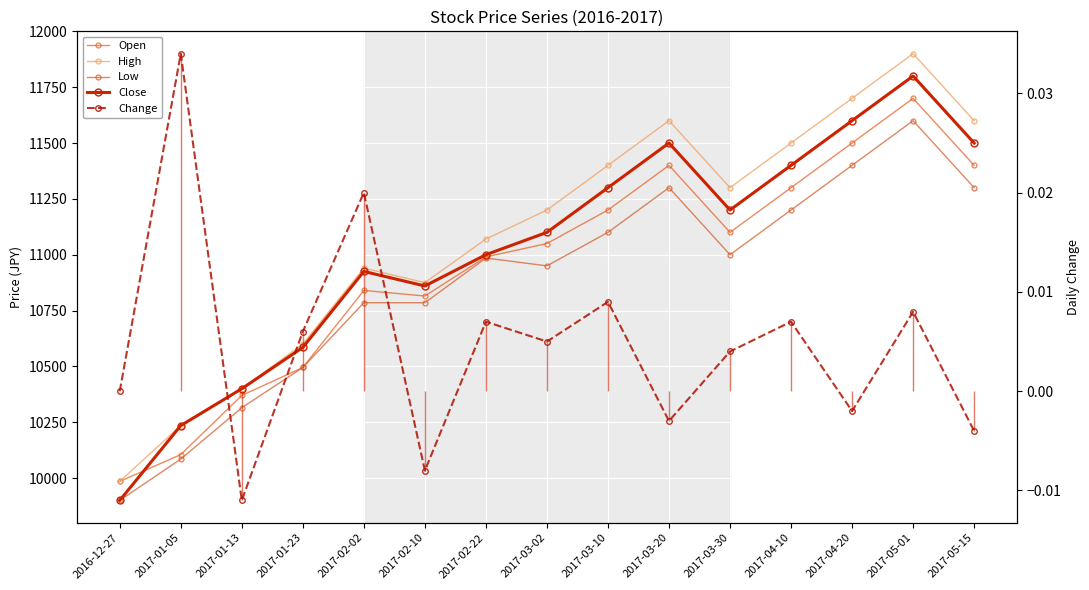

List the series in order of their peak value, lowest first.

Change, Low, Open, Close, High